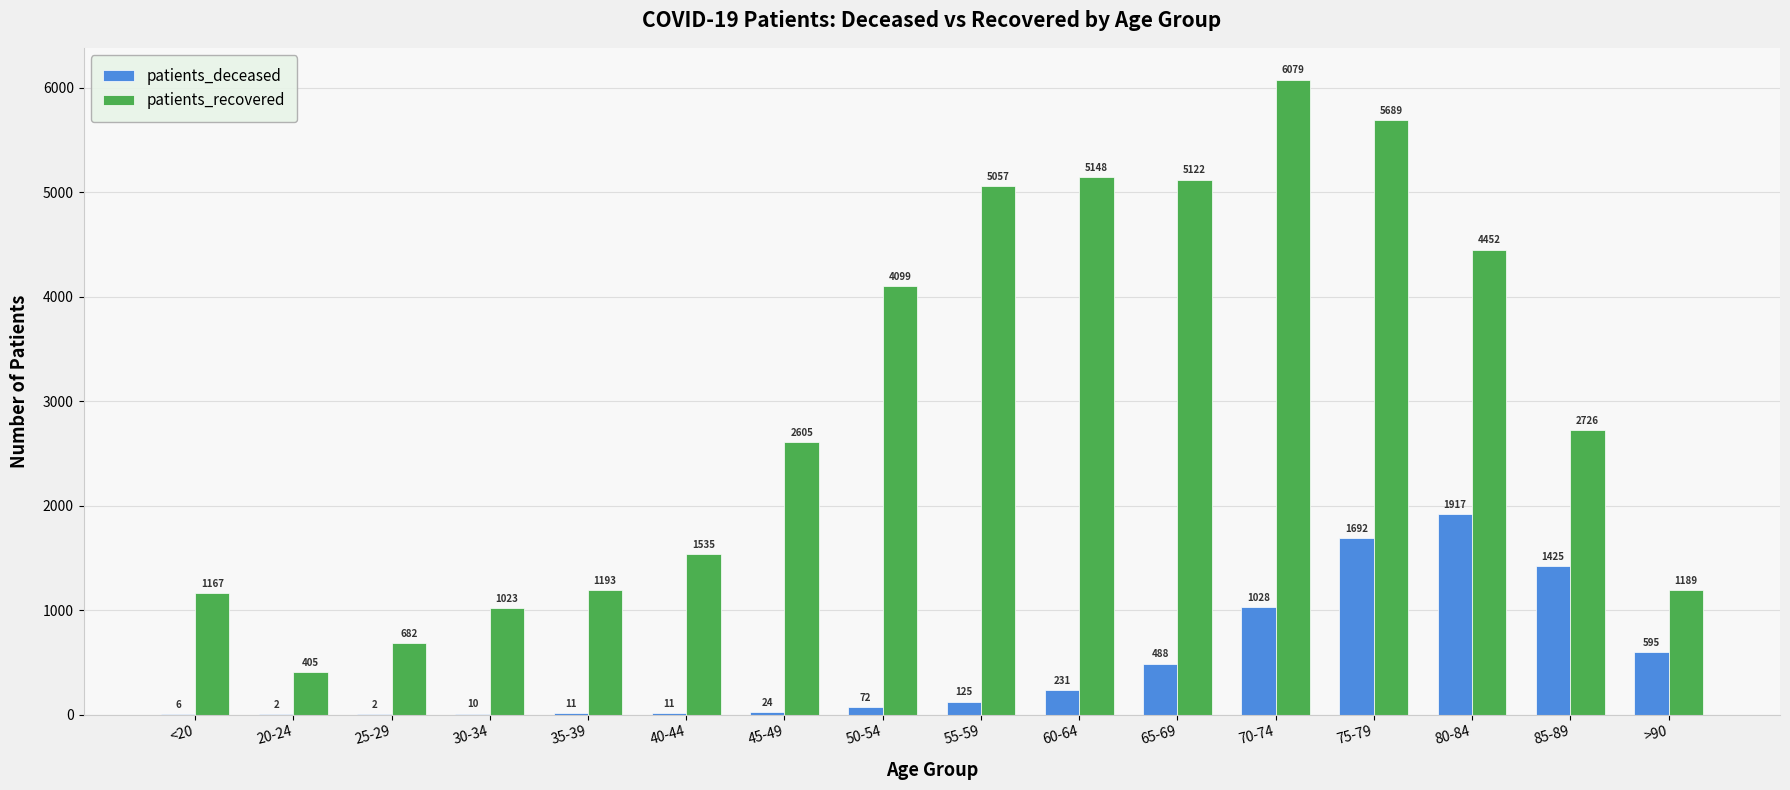

True or false: patients_recovered has a value of 2567 at 40-44.

False